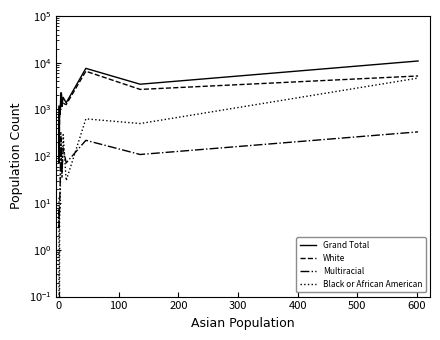

What is the average value of the Multiracial series?

110.2